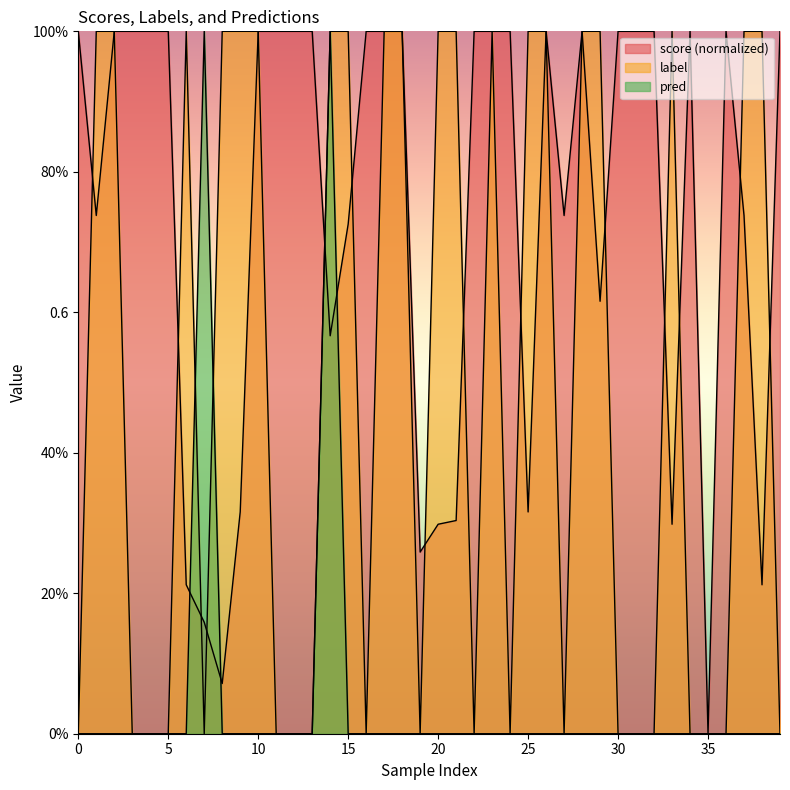

Reading left to right, what are all the values shown in this chart?

score: 1.0	0.7	1.0	1.0	1.0	1.0	0.2	0.2	0.1	0.3	1.0	1.0	1.0	1.0	0.6	0.7	1.0	1.0	1.0	0.3	0.3	0.3	1.0	1.0	1.0	0.3	1.0	0.7	1.0	0.6	1.0	1.0	1.0	0.3	1.0	0.0	1.0	0.7	0.2	1.0
label: 0.0	1.0	1.0	0.0	0.0	0.0	1.0	0.0	1.0	1.0	1.0	0.0	0.0	0.0	1.0	1.0	0.0	1.0	1.0	0.0	1.0	1.0	0.0	1.0	0.0	1.0	1.0	0.0	1.0	1.0	0.0	0.0	0.0	1.0	0.0	0.0	0.0	1.0	1.0	0.0
pred: 0.0	0.0	0.0	0.0	0.0	0.0	0.0	1.0	0.0	0.0	0.0	0.0	0.0	0.0	1.0	0.0	0.0	0.0	0.0	0.0	0.0	0.0	0.0	0.0	0.0	0.0	0.0	0.0	0.0	0.0	0.0	0.0	0.0	0.0	0.0	0.0	0.0	0.0	0.0	0.0